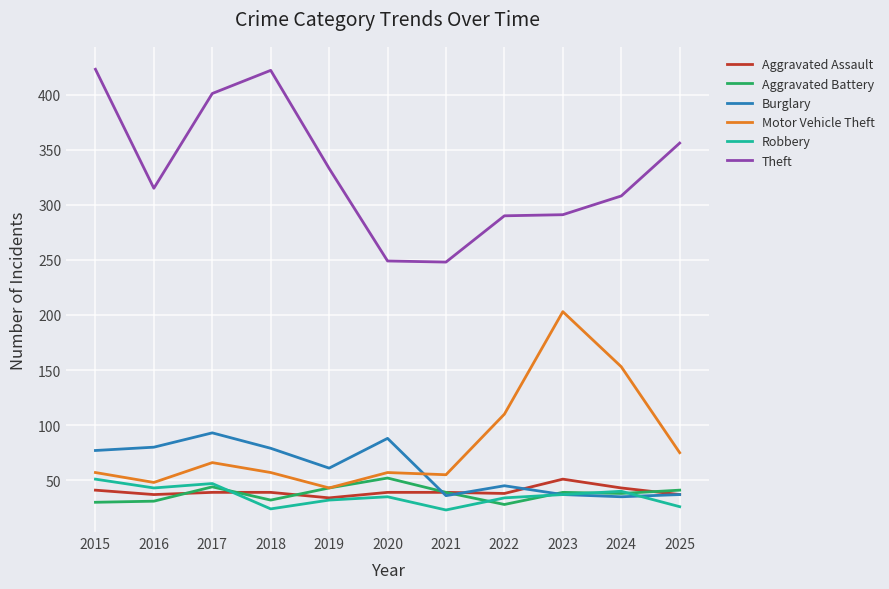

What is the smallest value displayed?

23